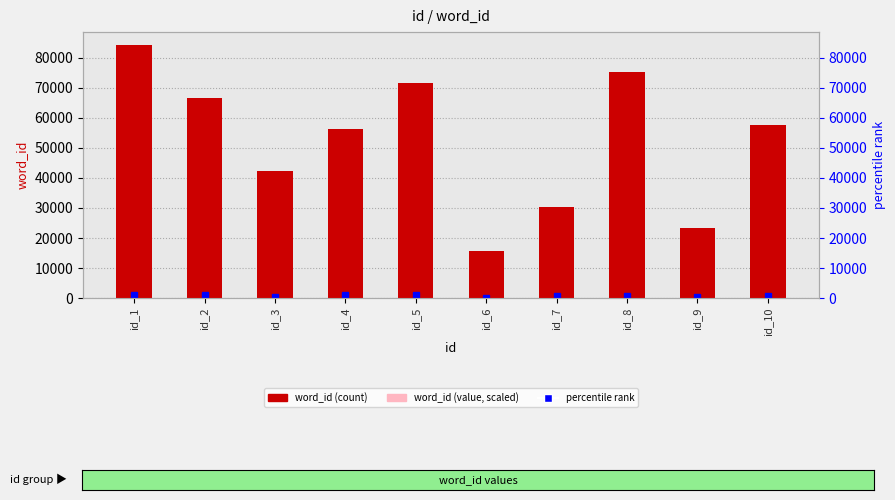

What is the maximum value shown in the chart?

84266.0